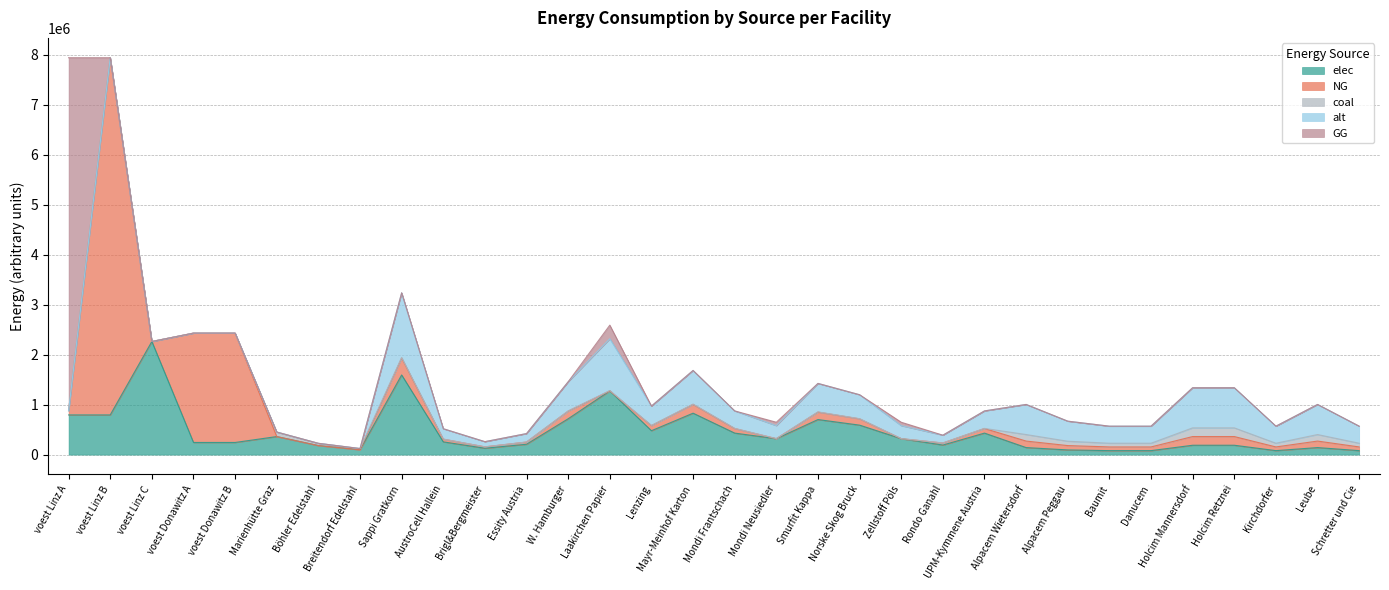

What is the label of the 26th point from the left?

Baumit